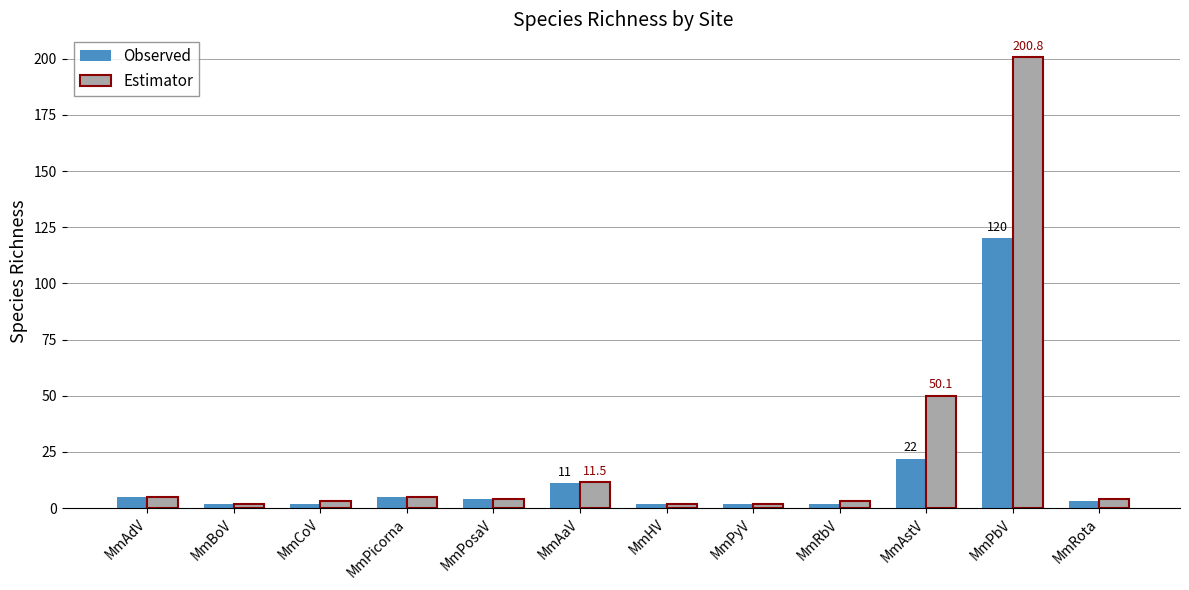

Which category has the highest value across all series?

MmPbV